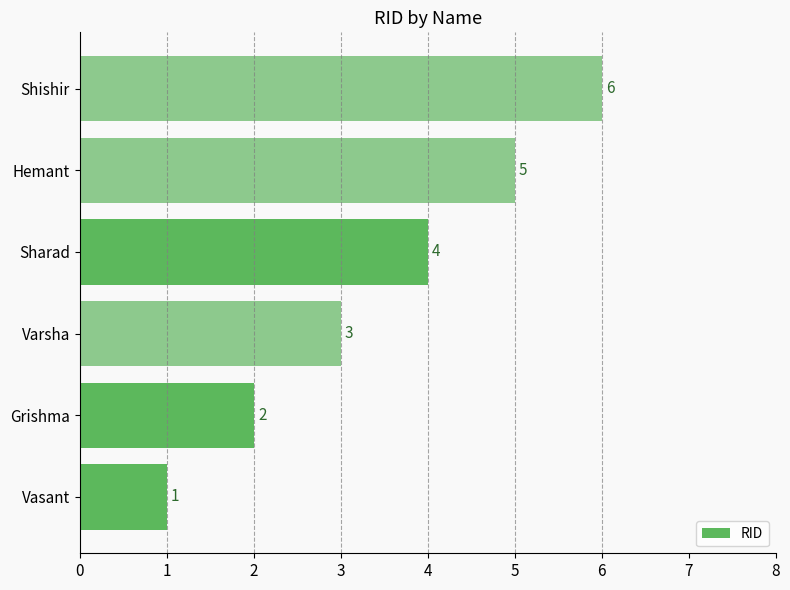

What is the change in value from Vasant to Hemant?

+4